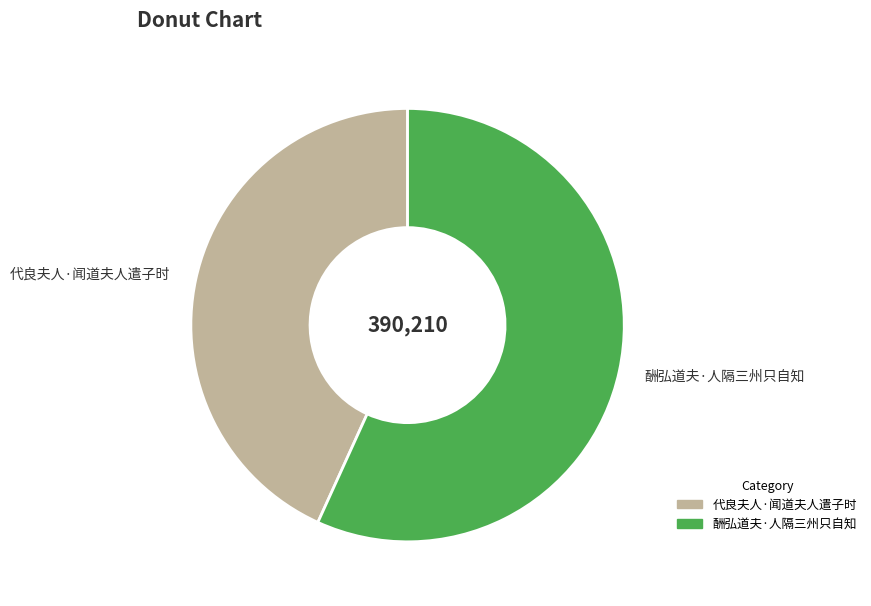

Combined, do 代良夫人·闻道夫人遣子时 and 酬弘道夫·人隔三州只自知 account for over 50%?

Yes